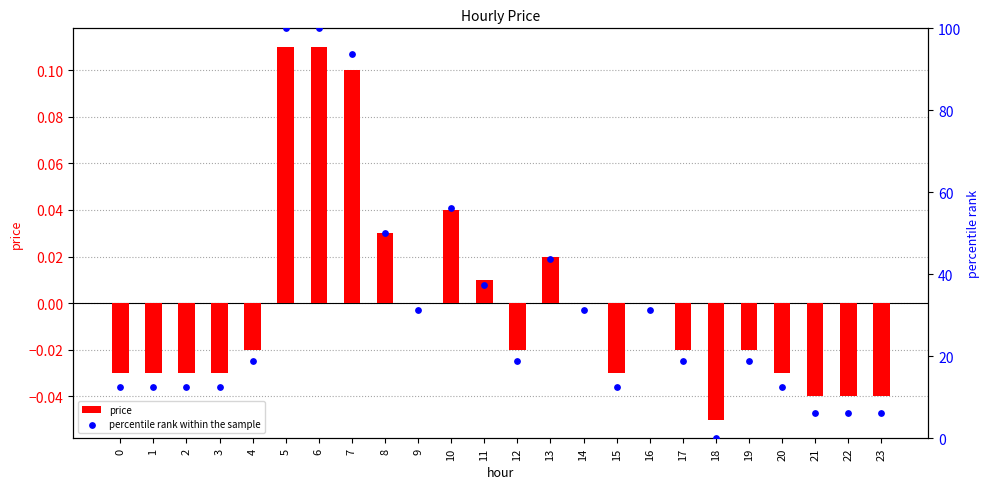

Which series has the widest spread of Y values?

percentile rank within the sample